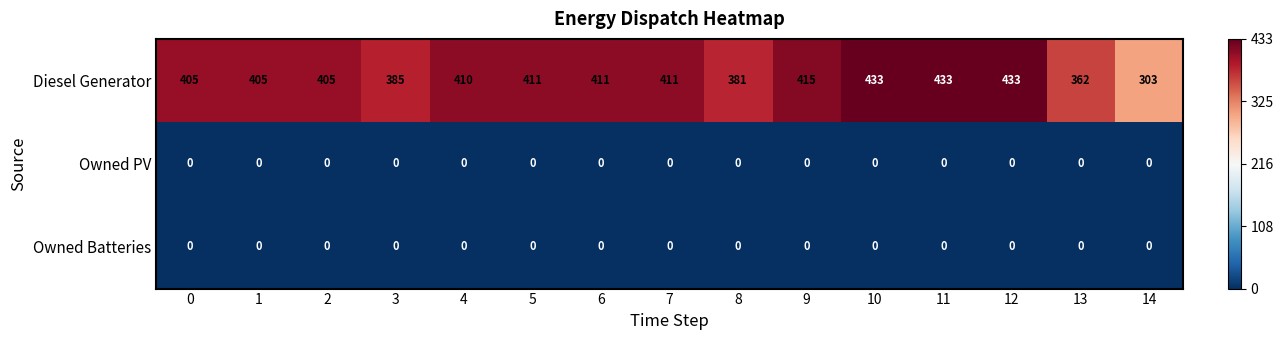

True or false: Diesel Generator has a value of 433 at 10.

True